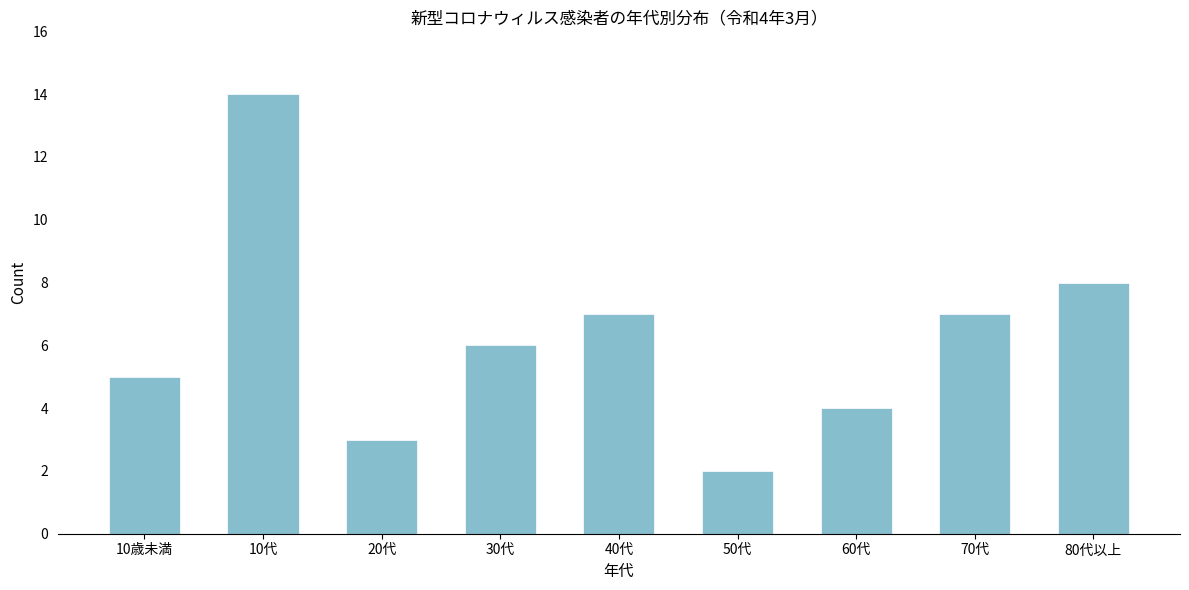

Reading left to right, extract all data points from this chart.

10歳未満=5	10代=14	20代=3	30代=6	40代=7	50代=2	60代=4	70代=7	80代以上=8